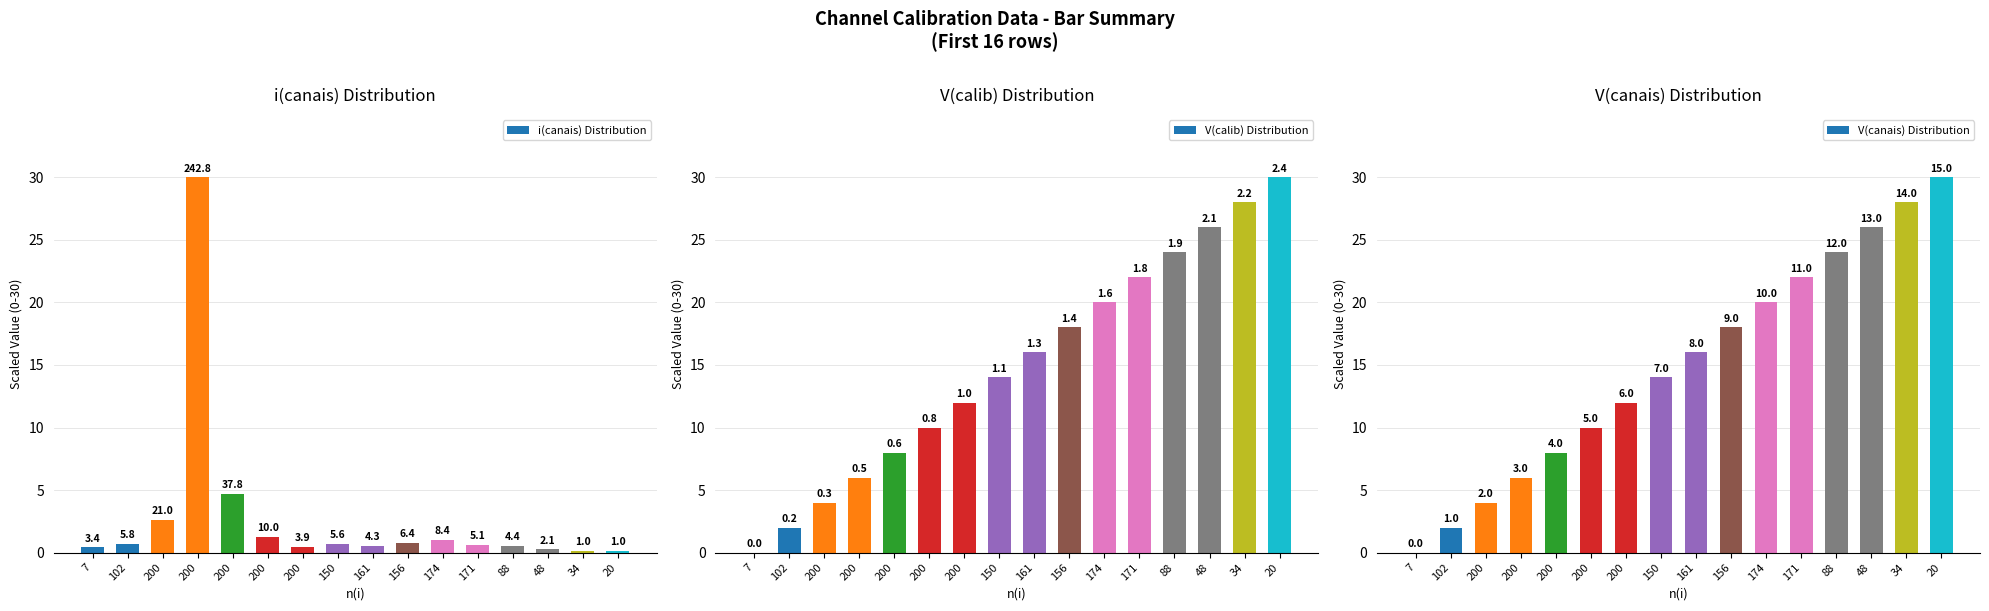

Which series has the widest spread of values?

V(calib) Distribution